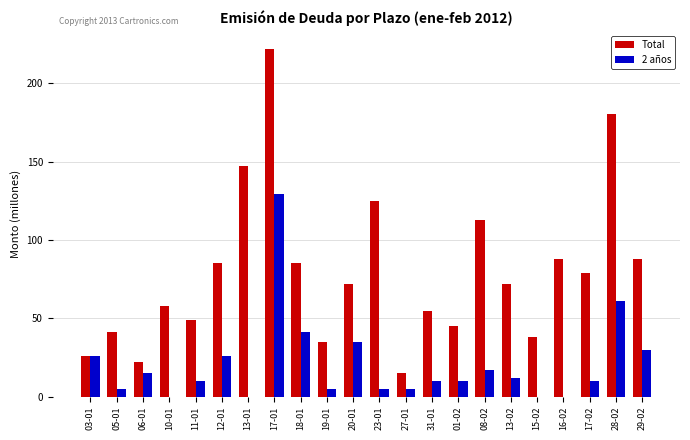

What is the total value across all series at 13-02?

84